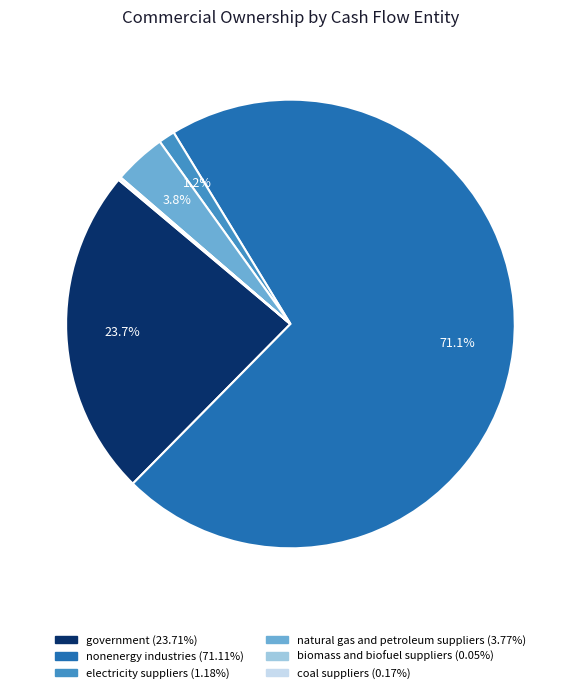

To the nearest percent, what portion does electricity suppliers represent?

1%